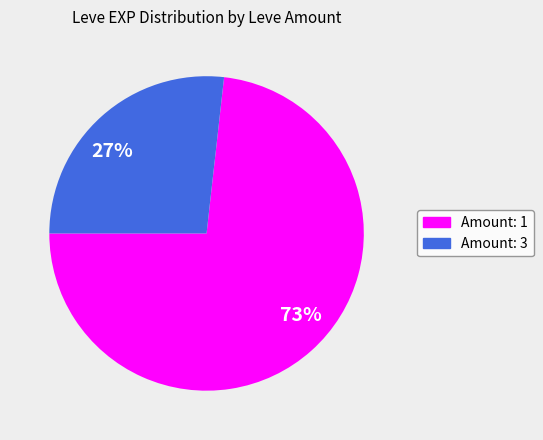

Do Amount: 1 and Amount: 3 together represent more than half of the pie?

Yes